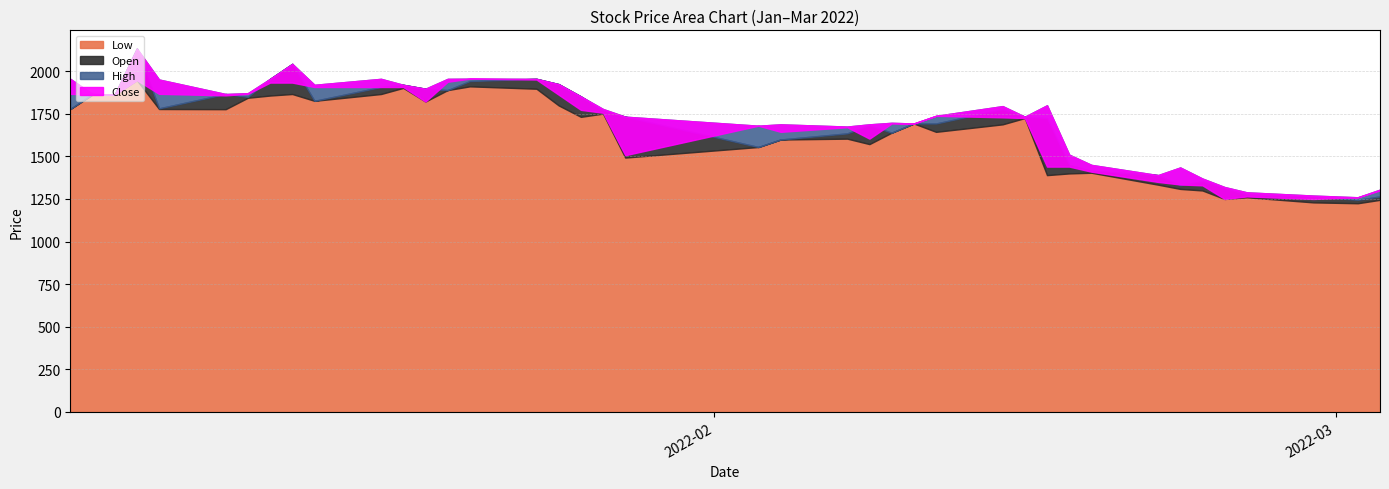

At which category does Close reach its first local peak?

2022-01-06